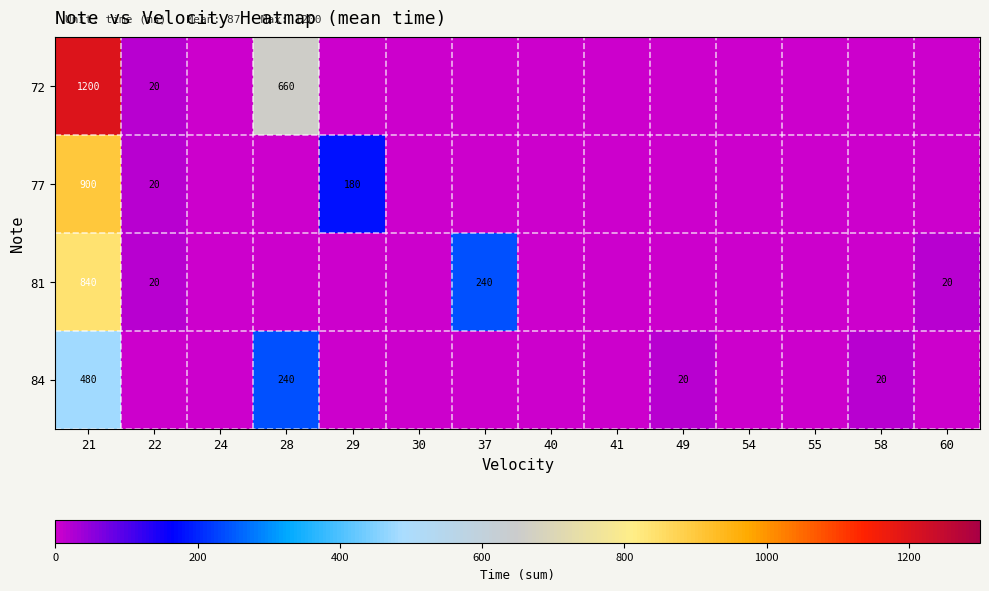

Count the number of data series in this chart.

4